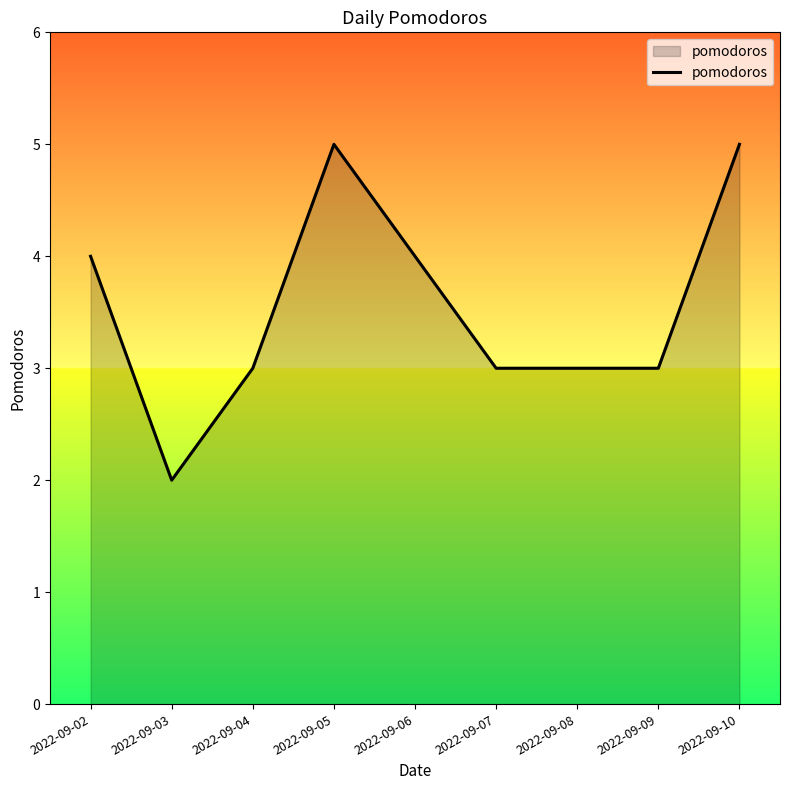

What is the maximum value shown in the chart?

5